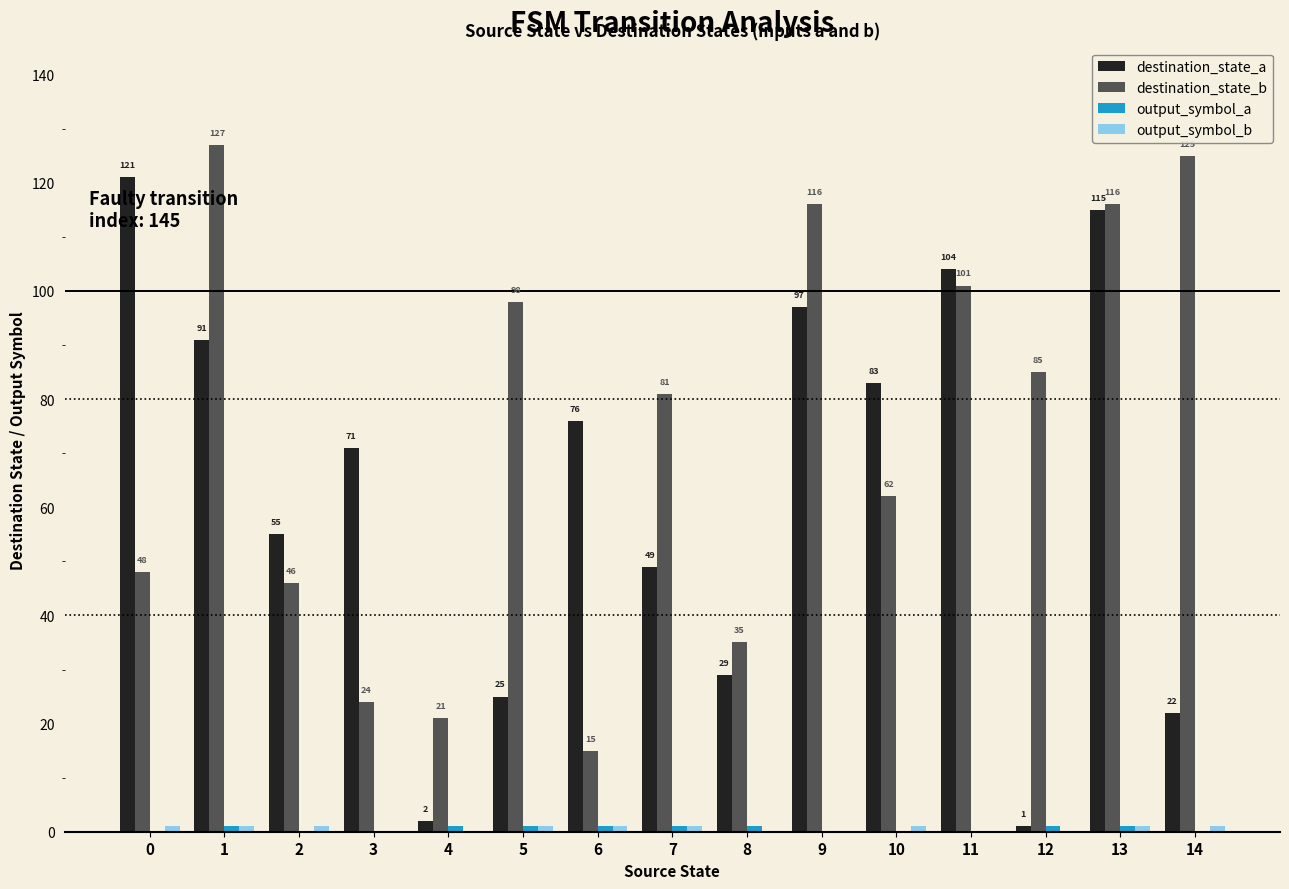

Which series has the widest spread of values?

destination_state_a